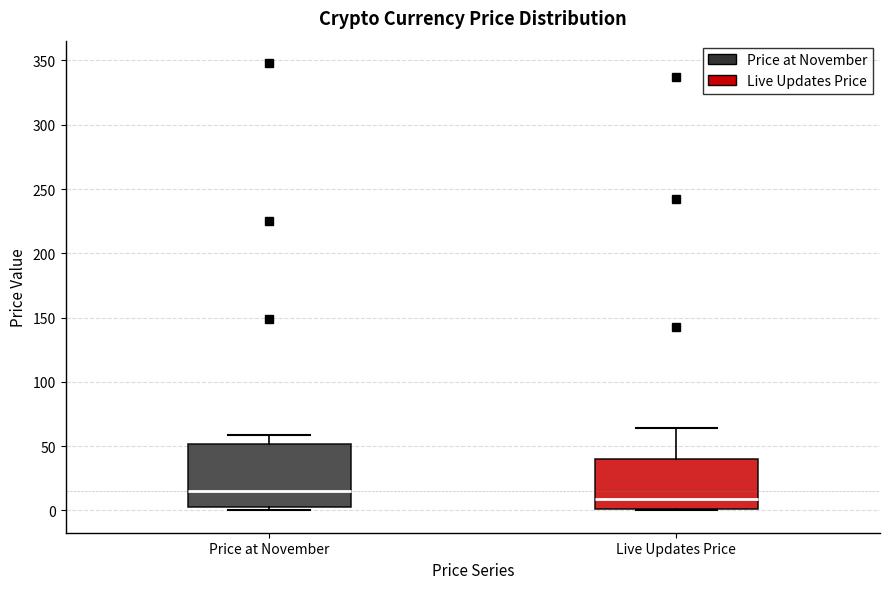

Which box has the highest median line?

Price at November